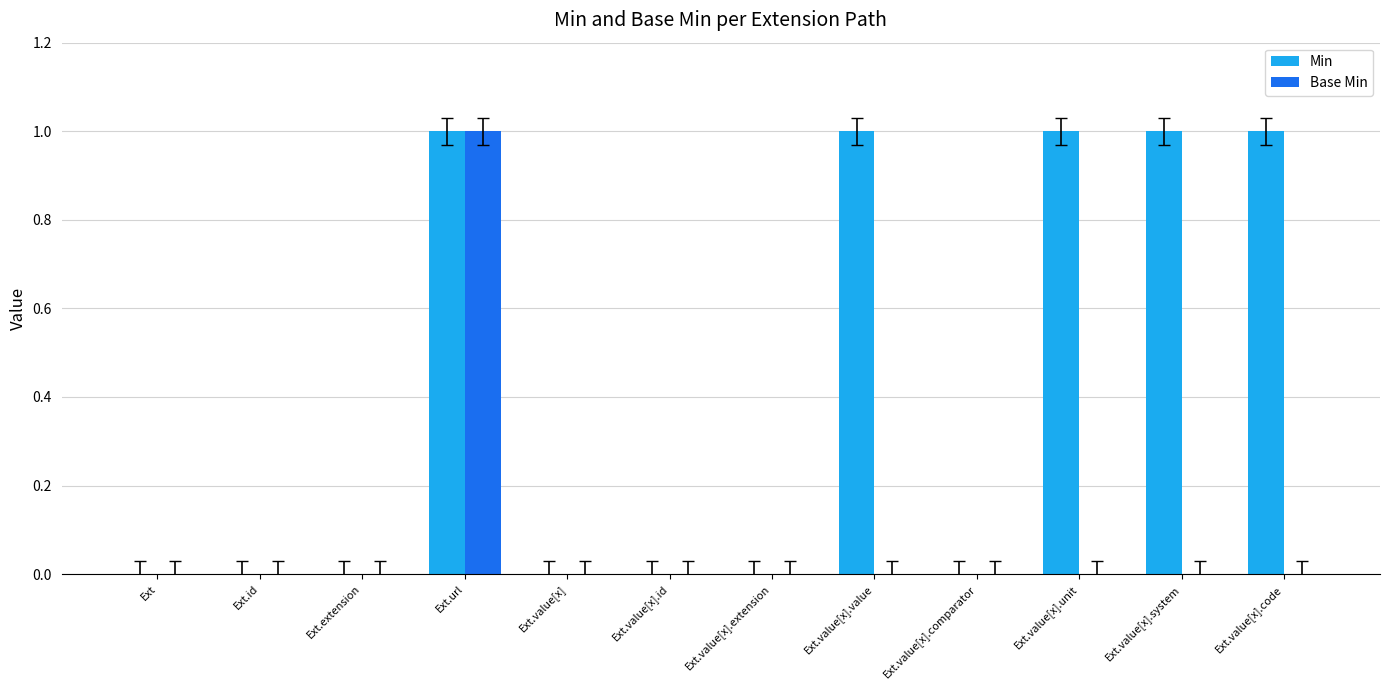

At which category is the sum across all series the highest?

Ext.url